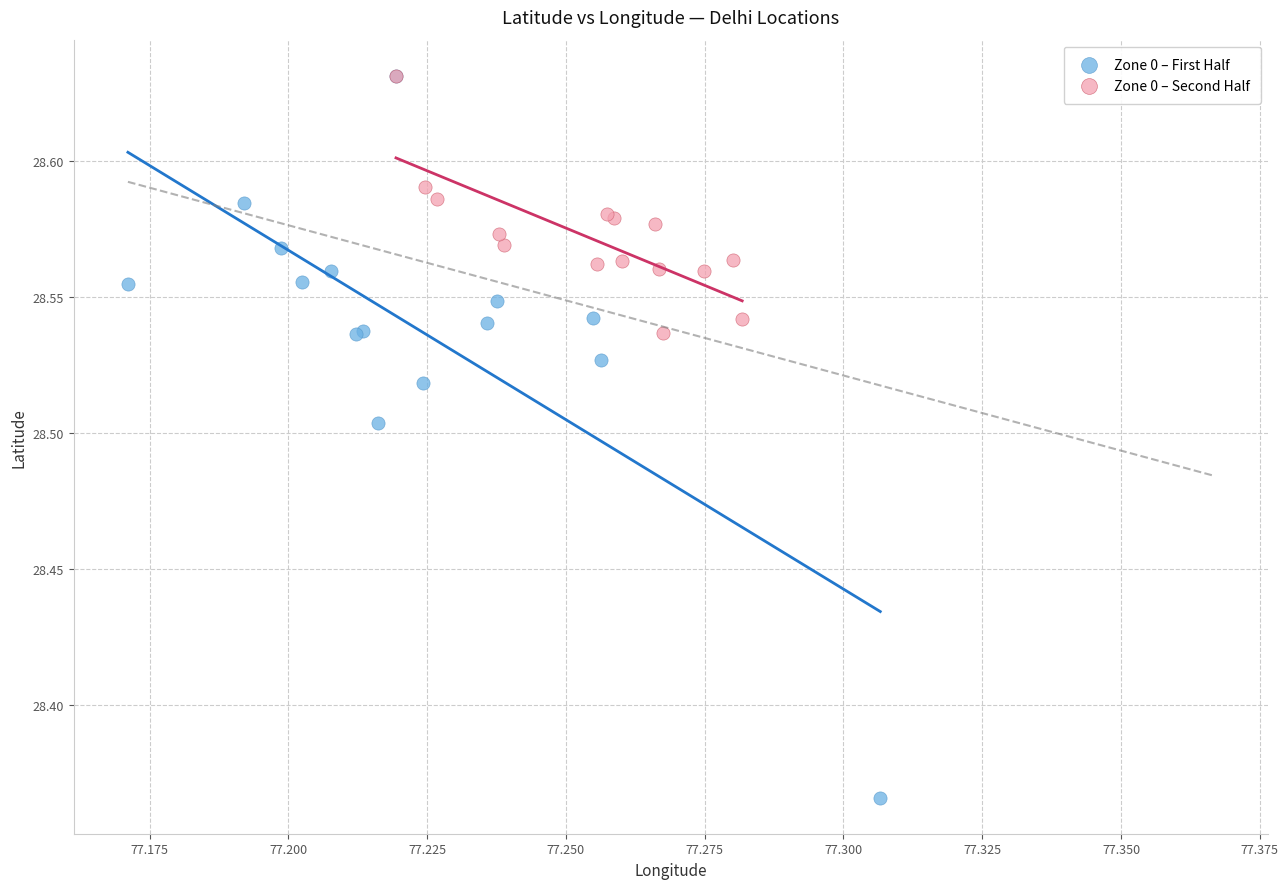

Which series has the largest Y range (max minus min)?

Zone 0 – First Half